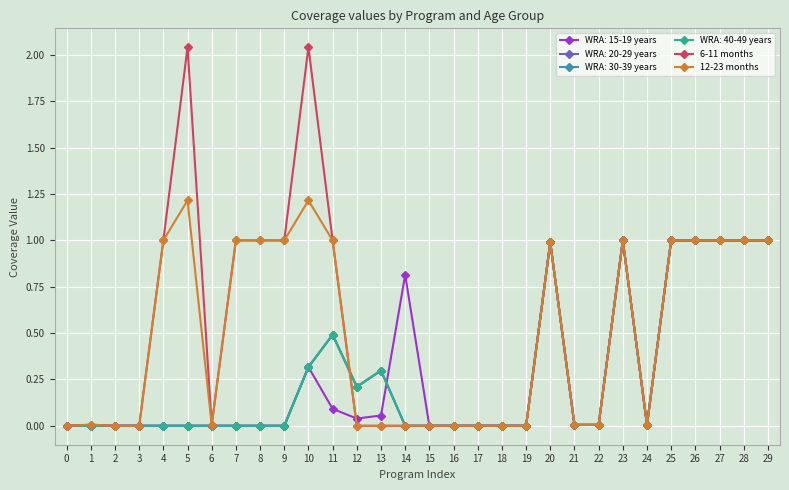

What is the sum of the 6-11 months values at 18 and 26?

1.0